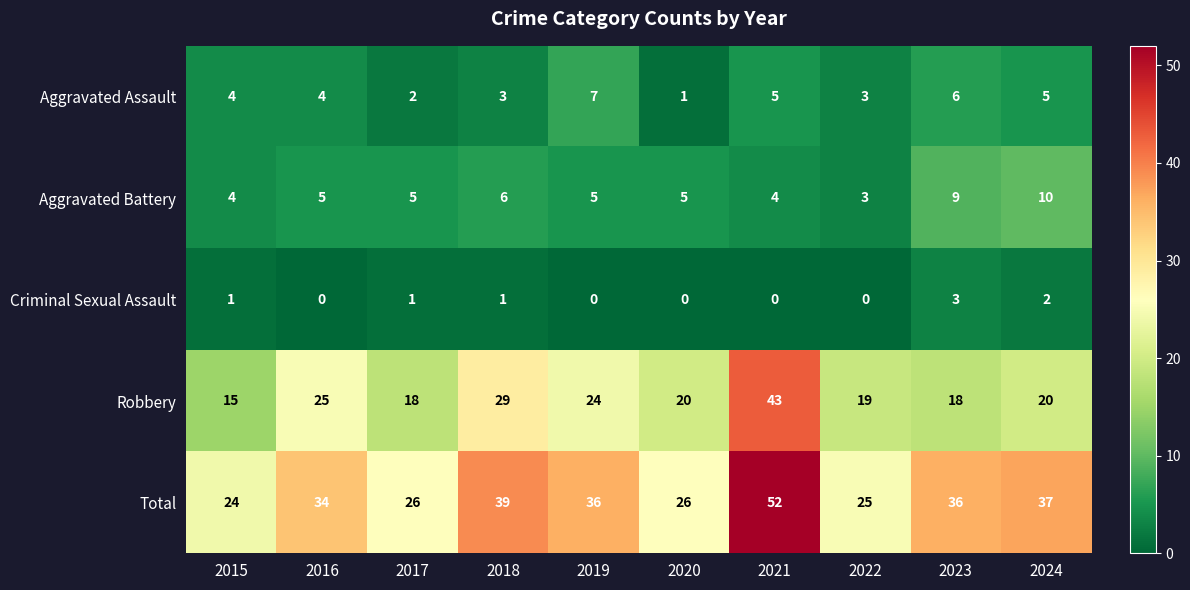

Count the number of categories in the chart.

10